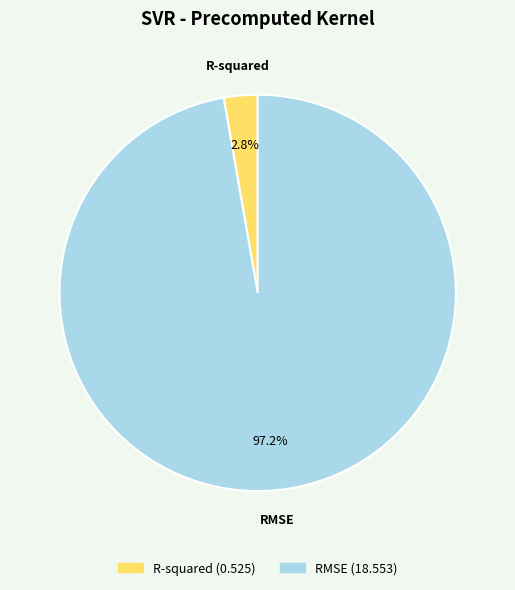

Is there any slice that represents more than half of the pie?

Yes